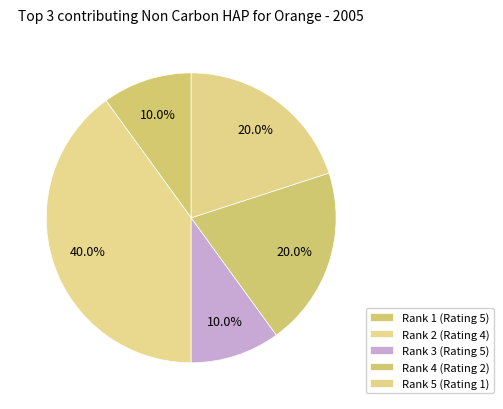

How many slices are in this pie chart?

5